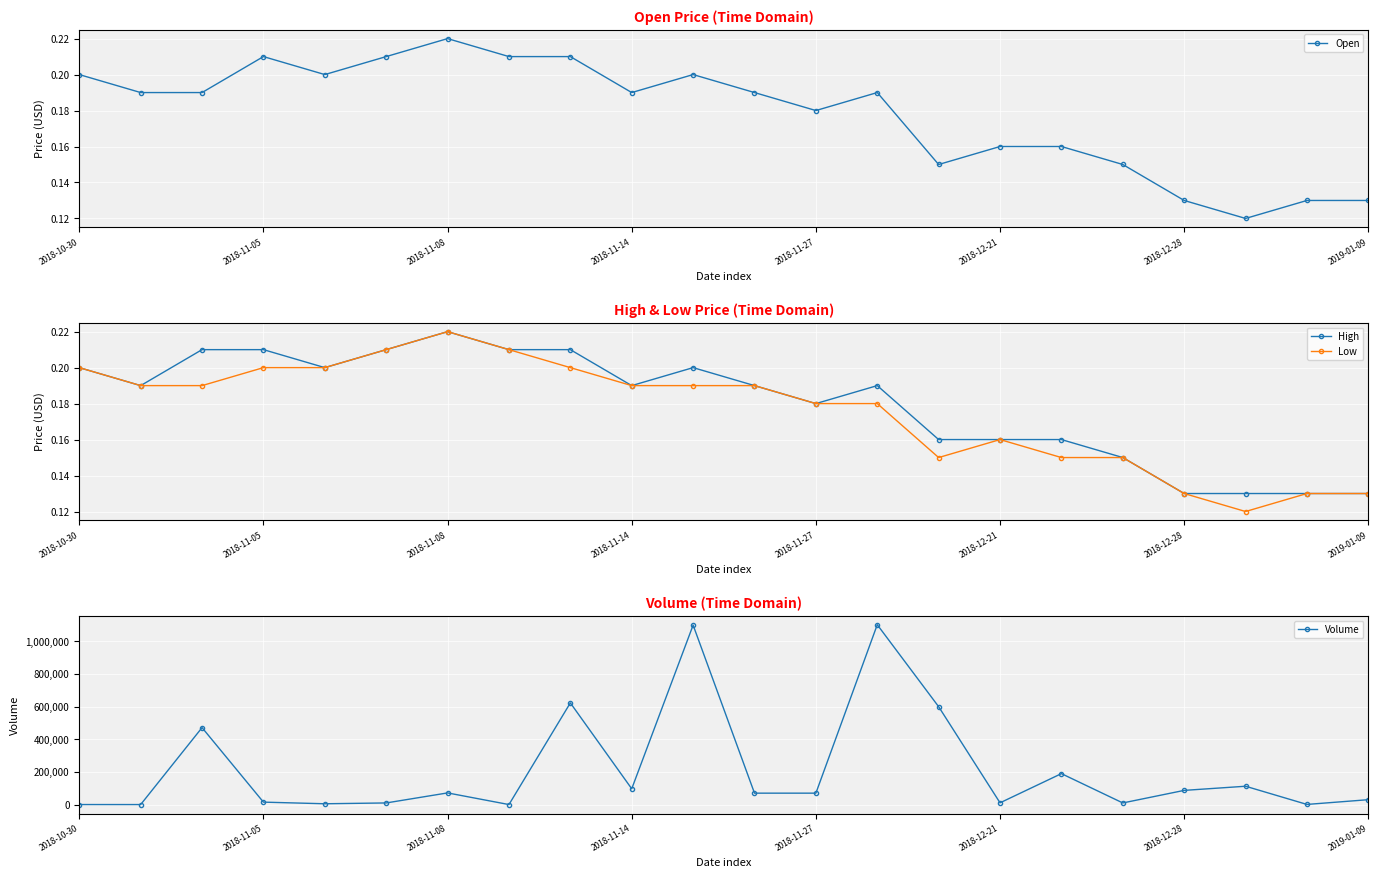

Count the High values in the range 0 to 1.

22